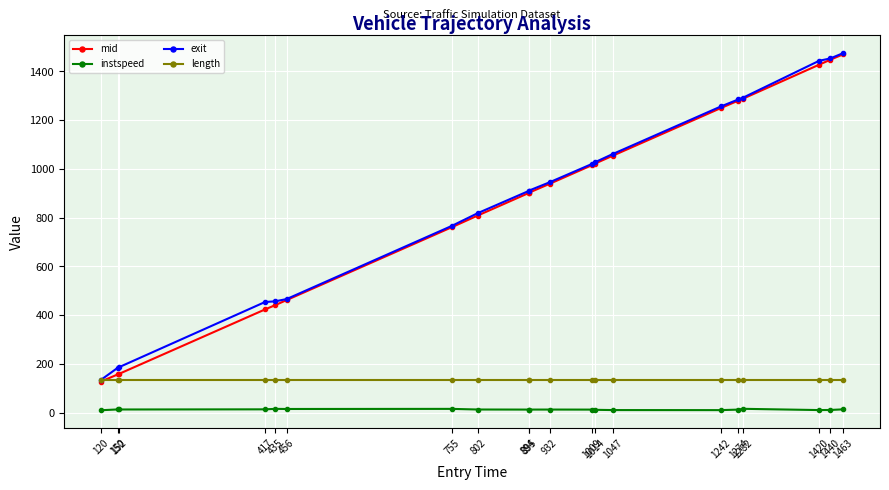

The value of mid at 802 is 808.3. True or false?

True